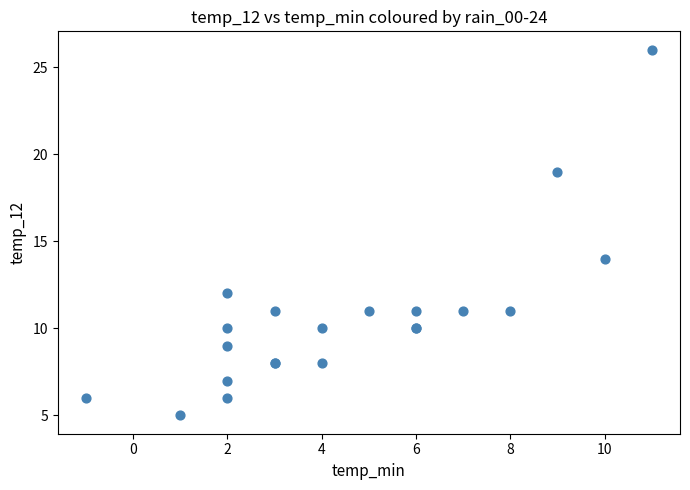

What Y value in the scatter plot is closest to 15?

14